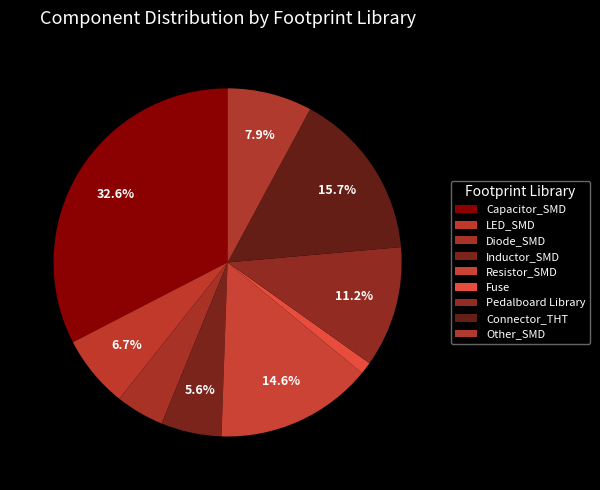

How many slices are in this pie chart?

9